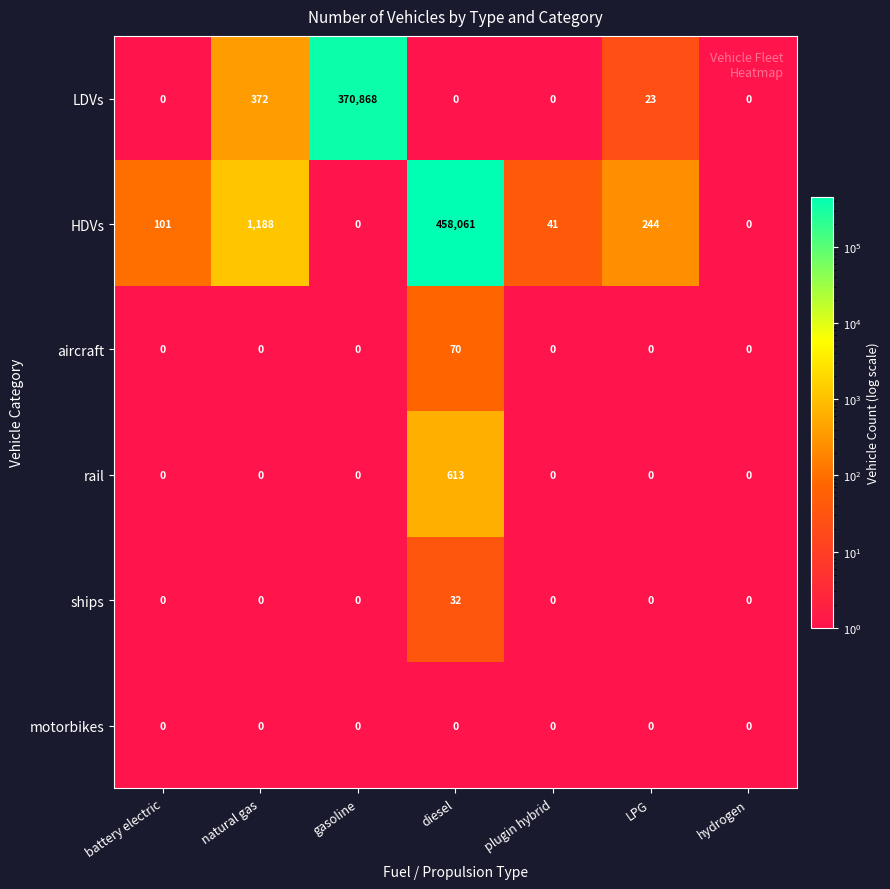

Rank the series by their maximum value, from lowest to highest.

motorbikes, ships, aircraft, rail, LDVs, HDVs